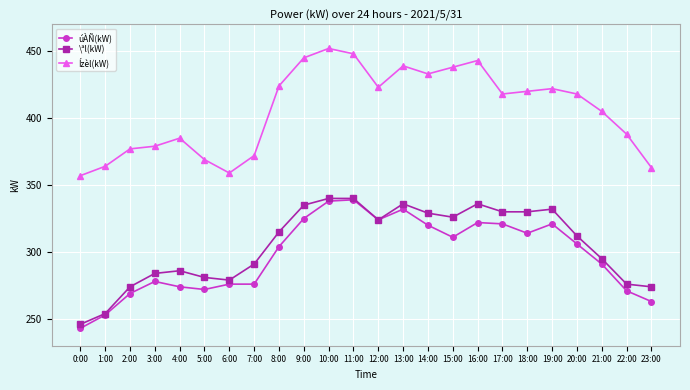

What position from the left is 7:00?

8